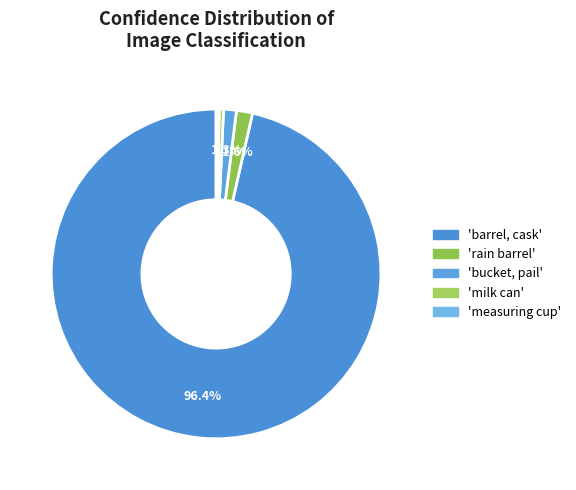

How many slices are in this pie chart?

5